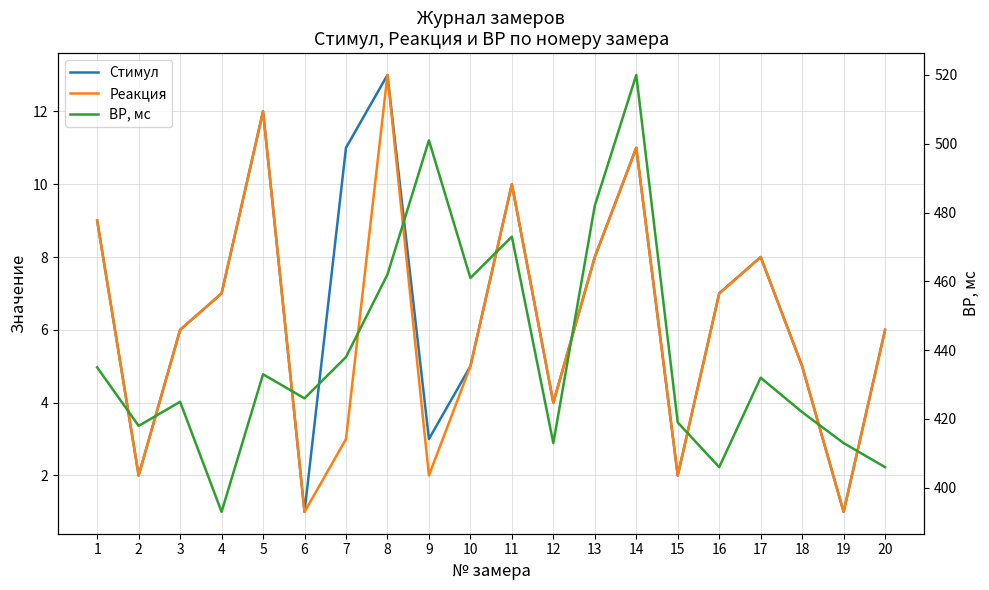

At how many categories does at least one series exceed 34?

20